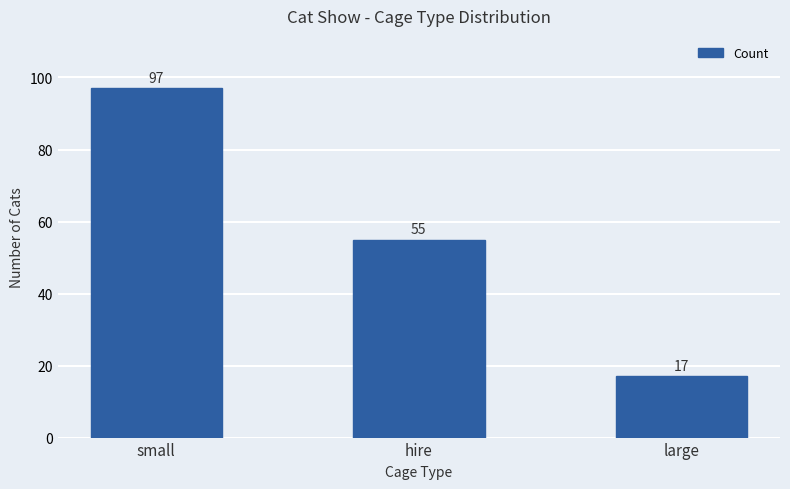

The chart shows a value of 55 at hire. True or false?

True